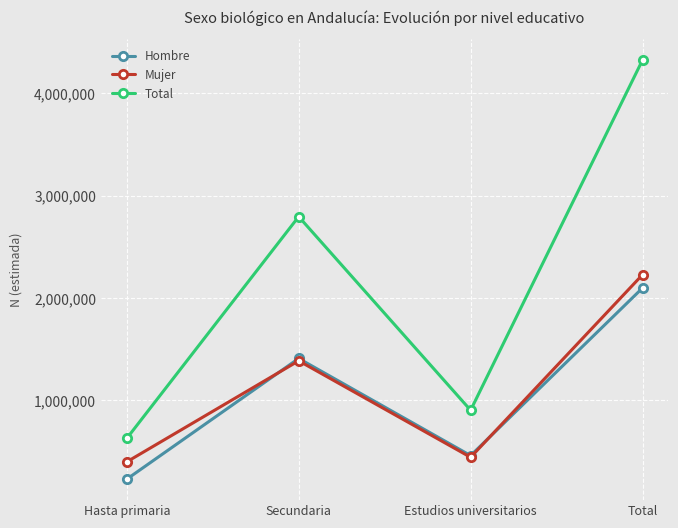

Which category has the lowest value in the Total series?

Hasta primaria